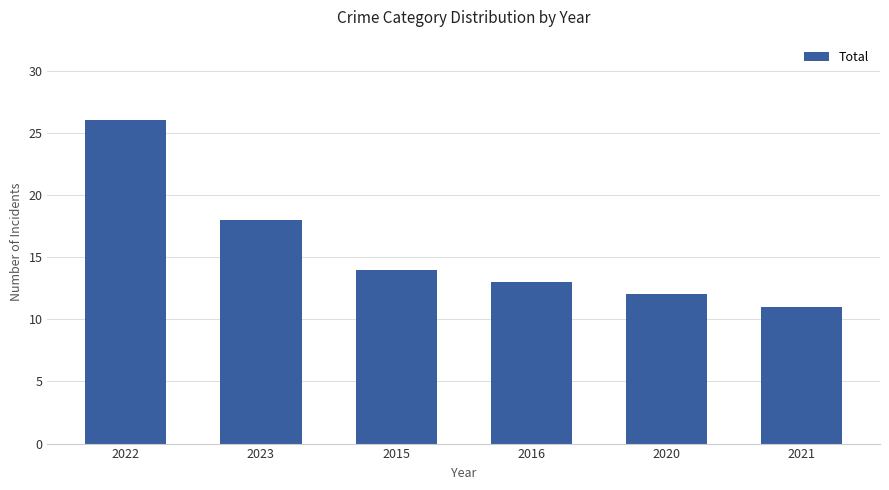

List the labels in order of value, smallest first.

2021, 2020, 2016, 2015, 2023, 2022